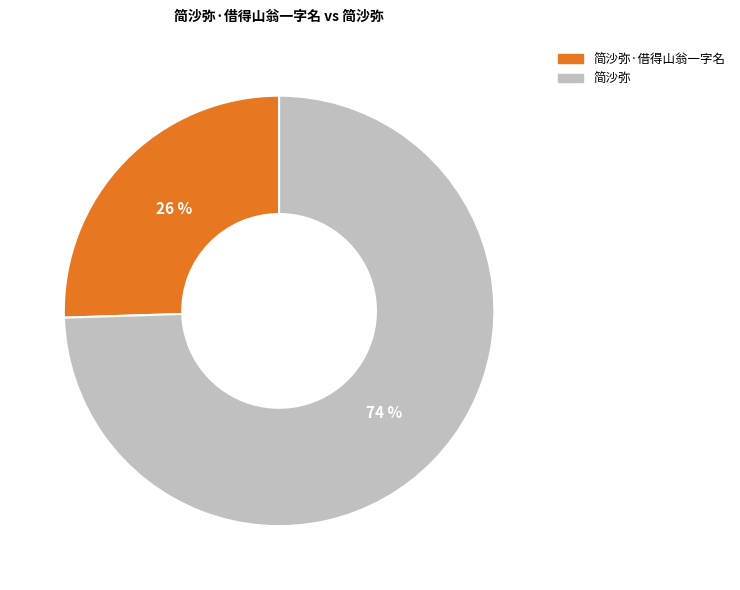

Is there any slice that represents more than half of the pie?

Yes